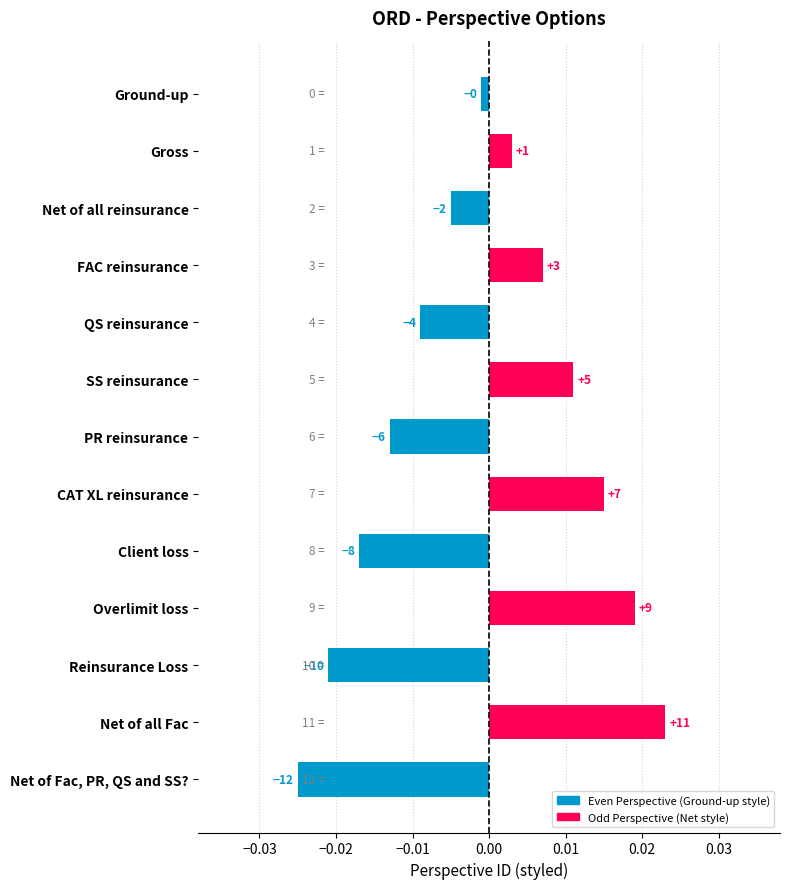

How many bars are there in total?

13